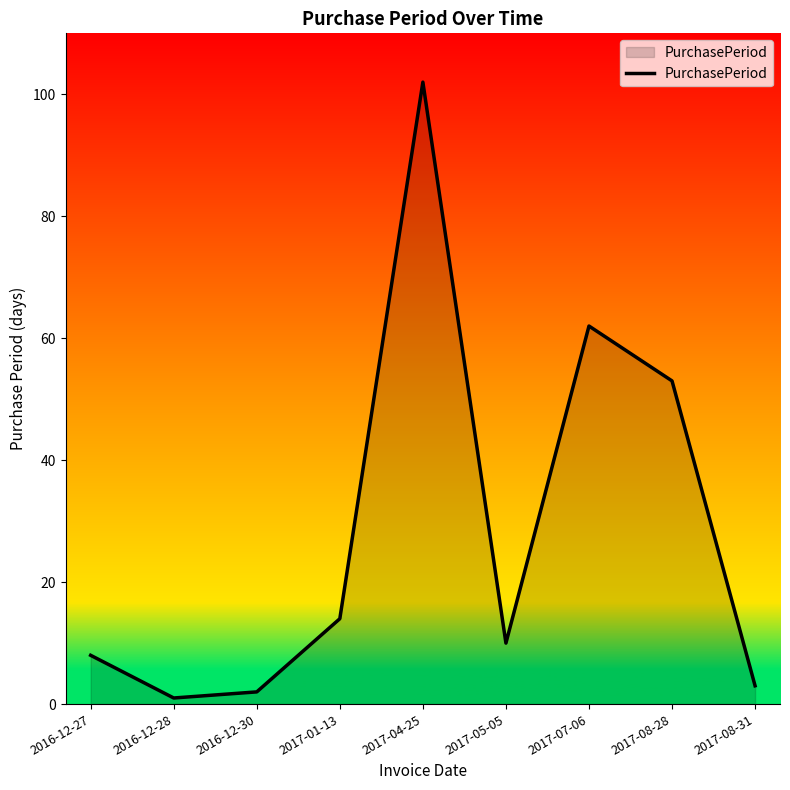

What is the sum of all values?

255